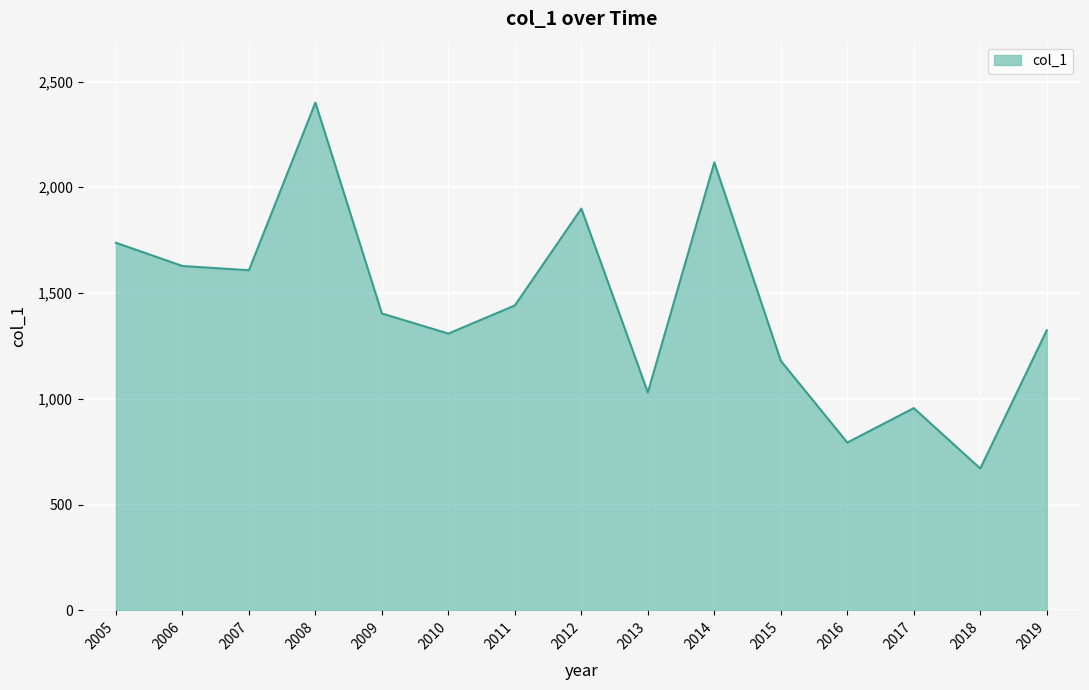

Count the number of data series in this chart.

1